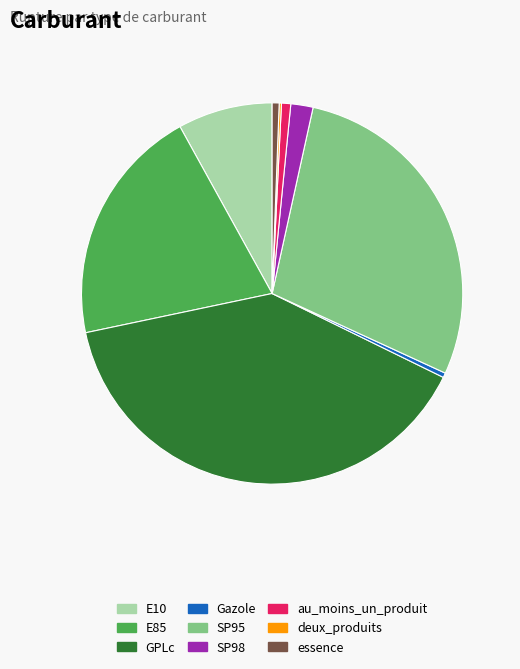

Combined, do Gazole and E85 account for over 50%?

No